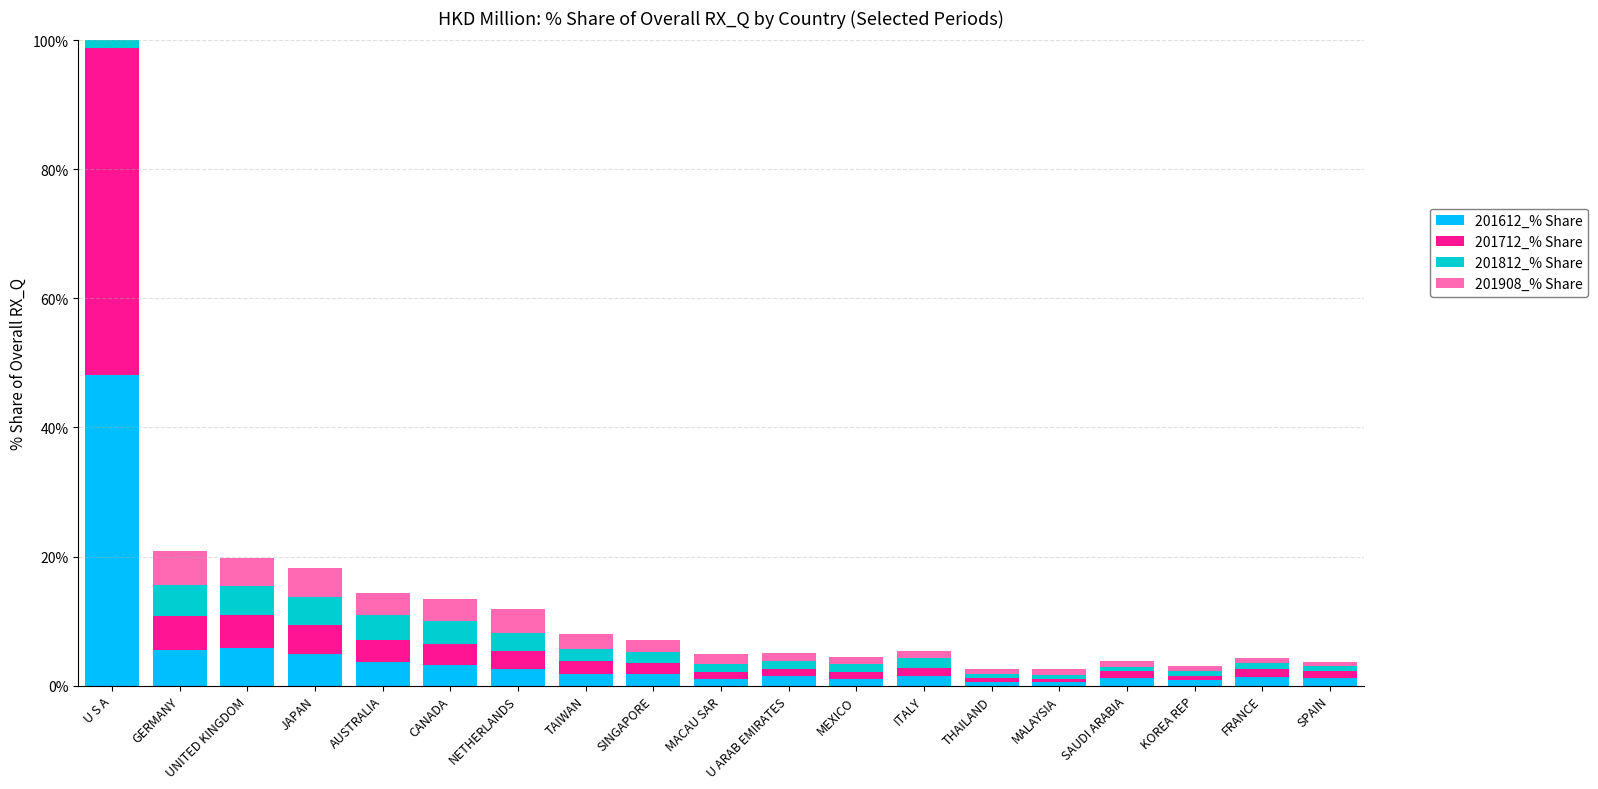

Which series changed the most between U S A and THAILAND?

201812_% Share